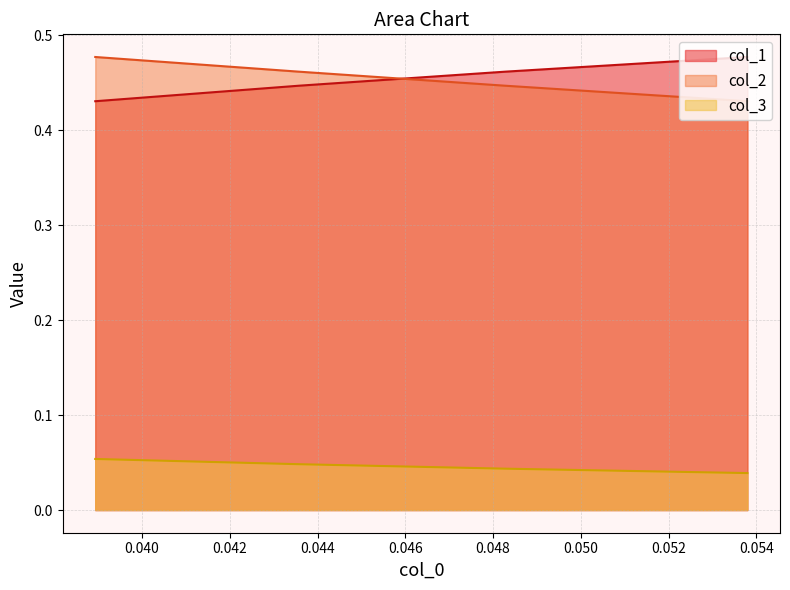

What is the difference between the highest and lowest values at 0.044?

0.4